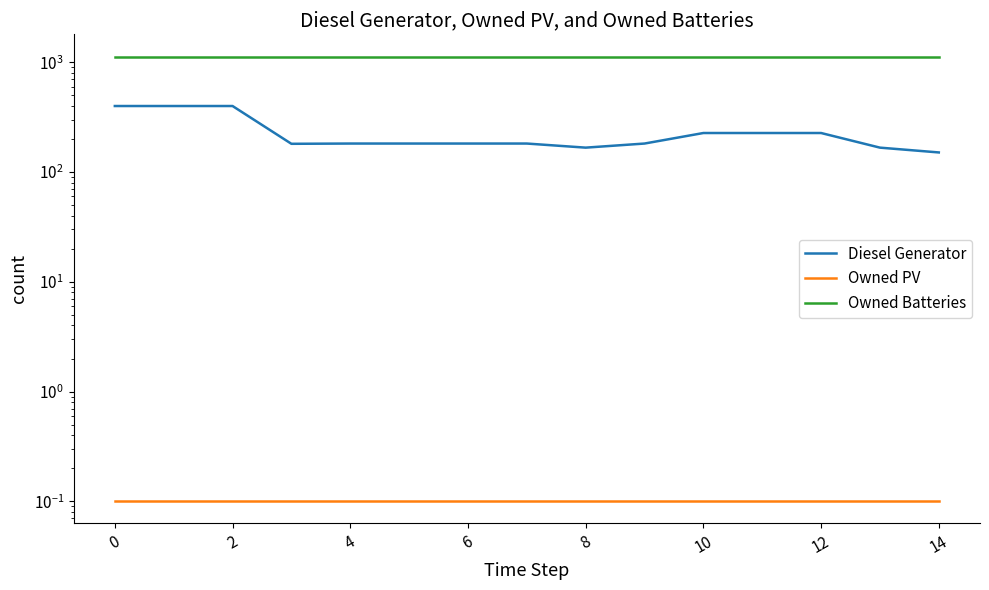

What is the sum of all Diesel Generator values?

3457.0